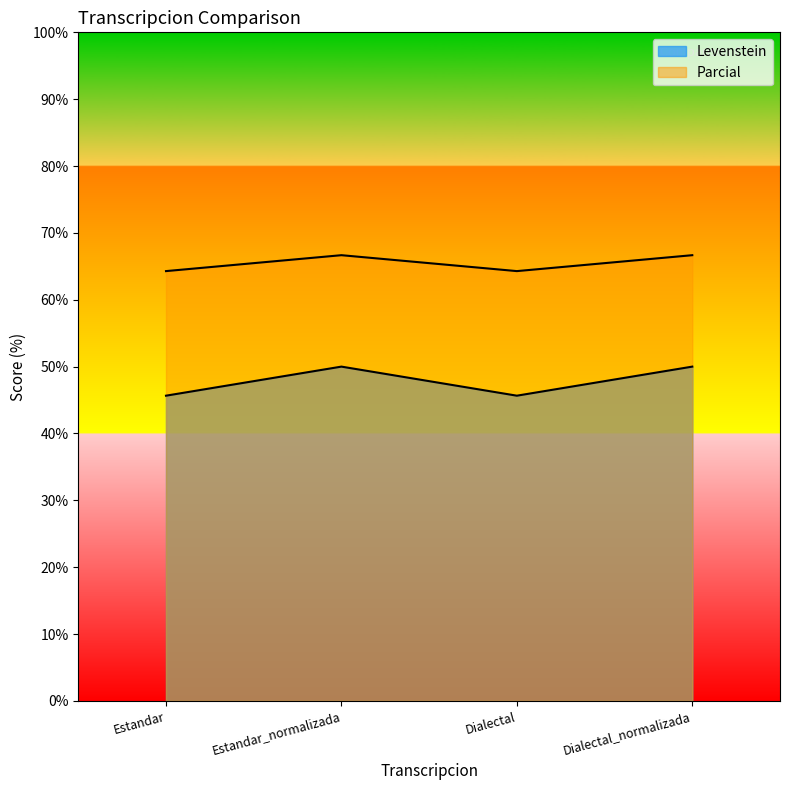

What is the label of the 4th point from the right?

Estandar